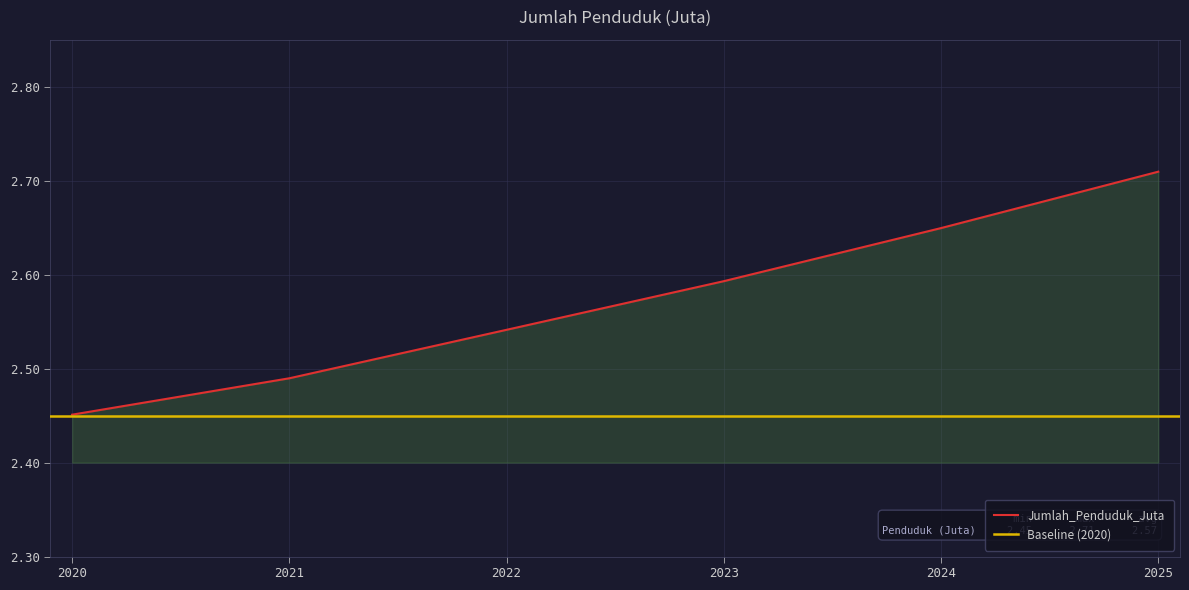

Approximately how many times larger is the value at 2020 compared to 2022?

1.0